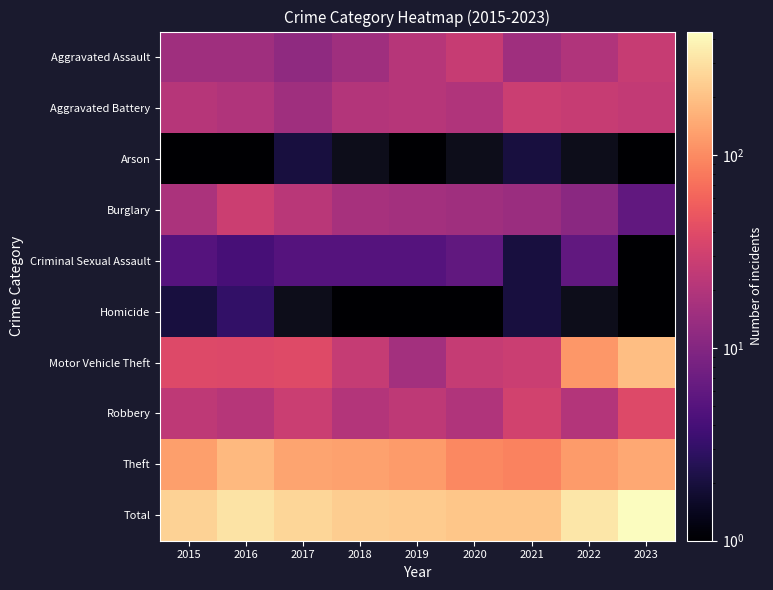

Is the value of Homicide at 2016 greater than the value of Criminal Sexual Assault at 2015?

No